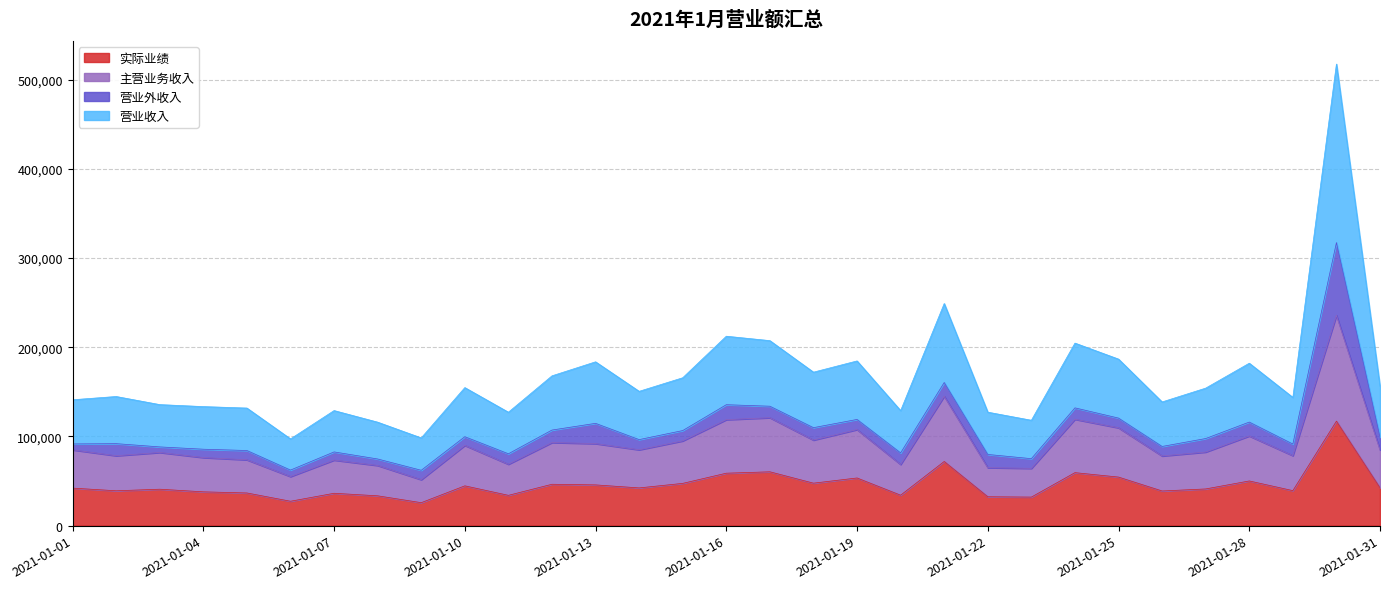

What is the difference between the 主营业务收入 values at 2021-01-24 and 2021-01-28?

18730